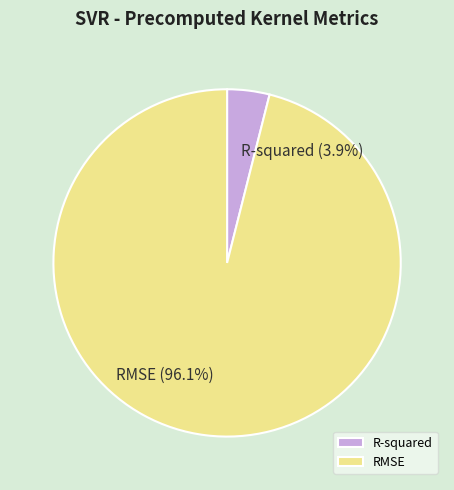

Is there any slice that represents more than half of the pie?

Yes